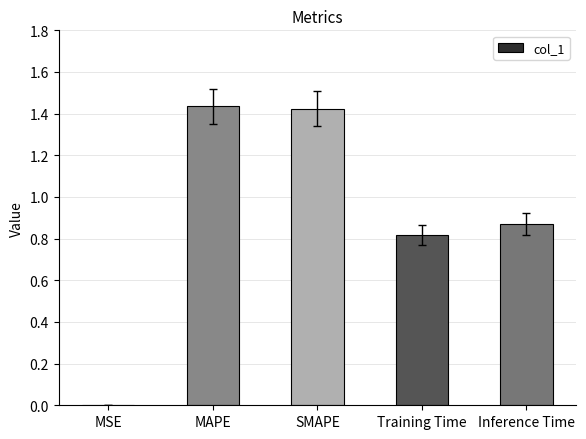

Which has a higher value, SMAPE or Training Time?

SMAPE